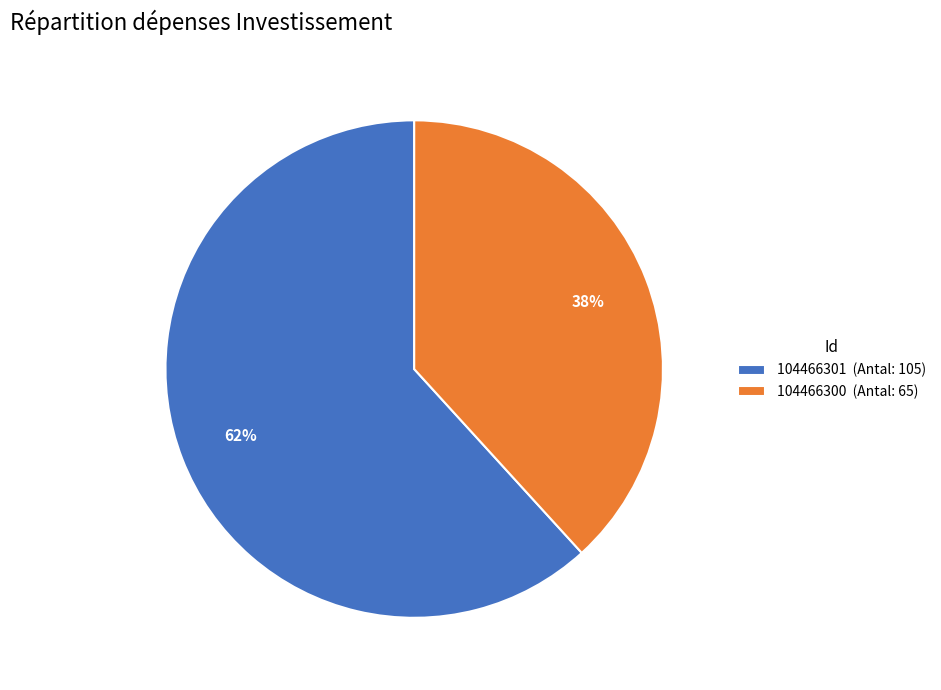

Approximately how many times larger is the value at 104466300 (Antal: 65) compared to 104466301 (Antal: 105)?

0.6